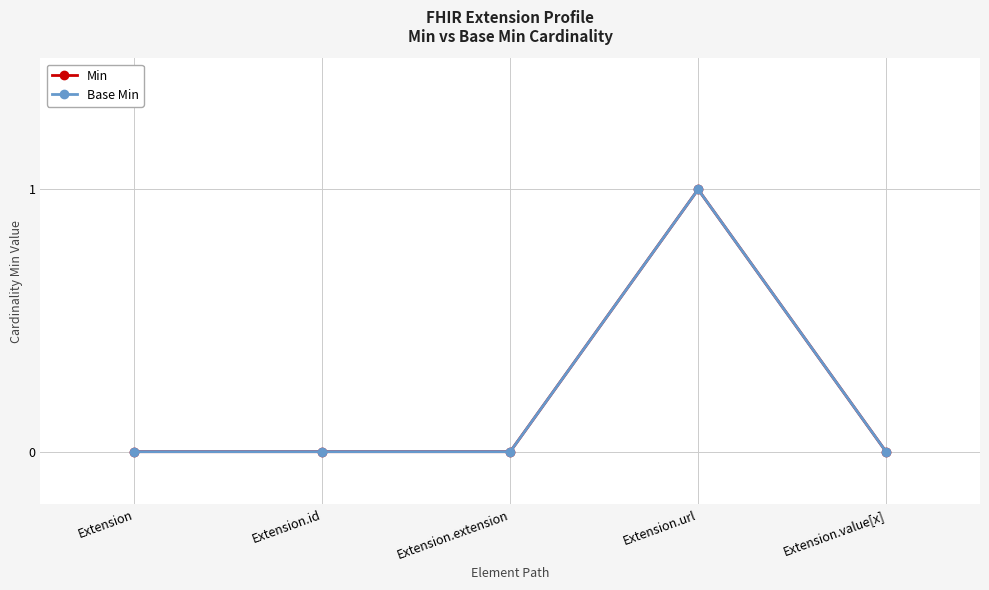

Is this an area chart (filled region under the line)?

No